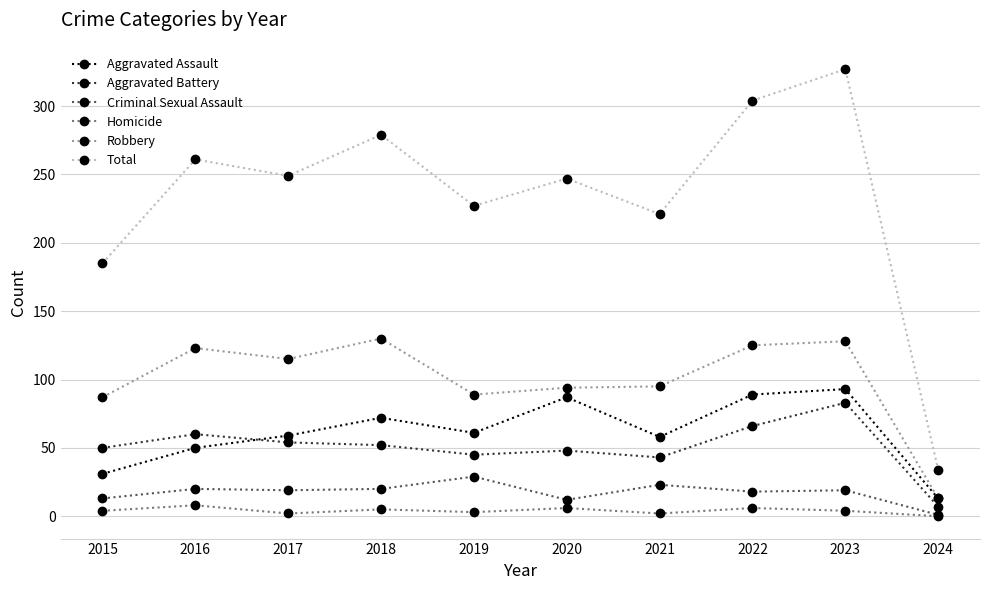

True or false: Aggravated Battery and Aggravated Assault cross at least once.

True